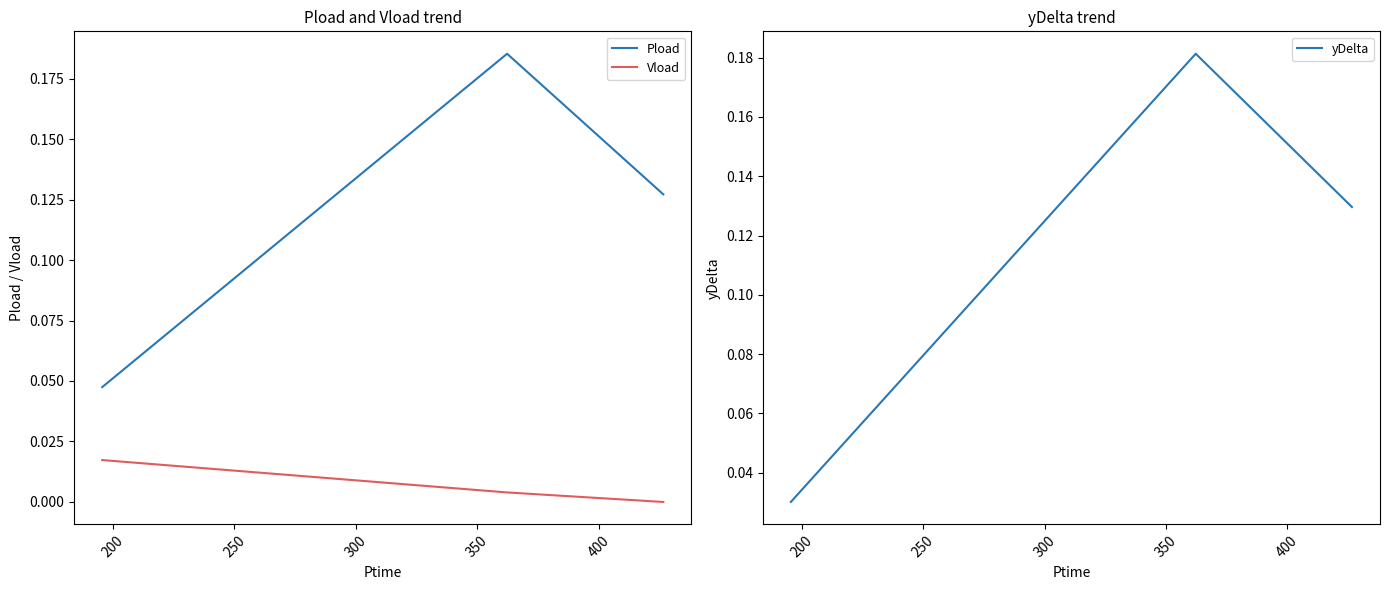

Which series has the largest total across all categories?

Pload